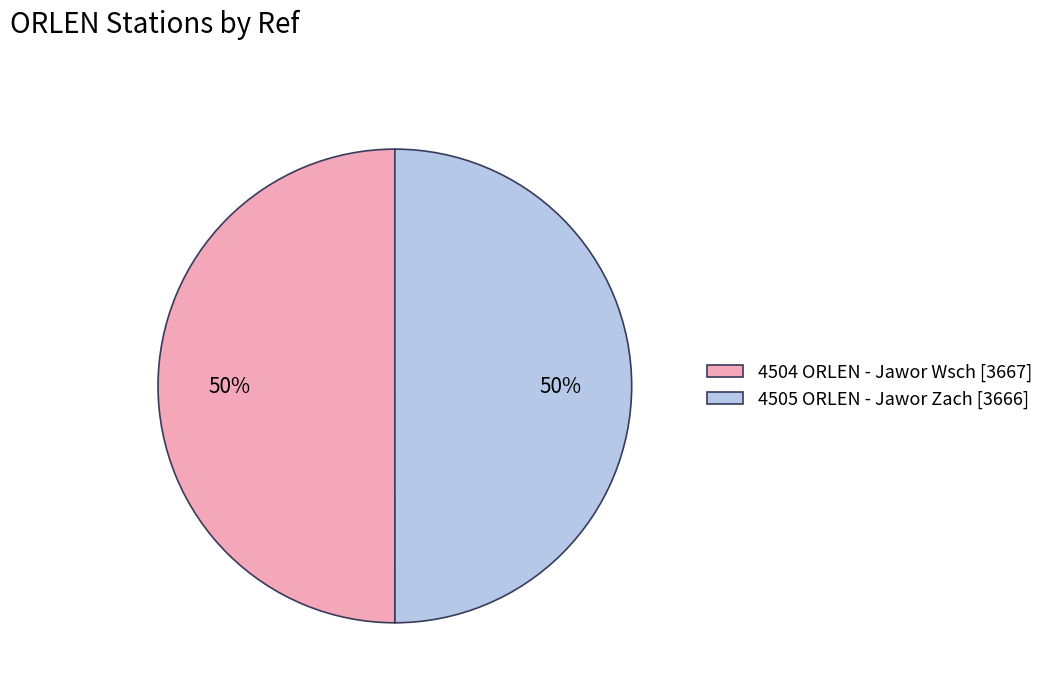

Is the sum of 4504 ORLEN - Jawor Wsch [3667] and 4505 ORLEN - Jawor Zach [3666] greater than half?

Yes